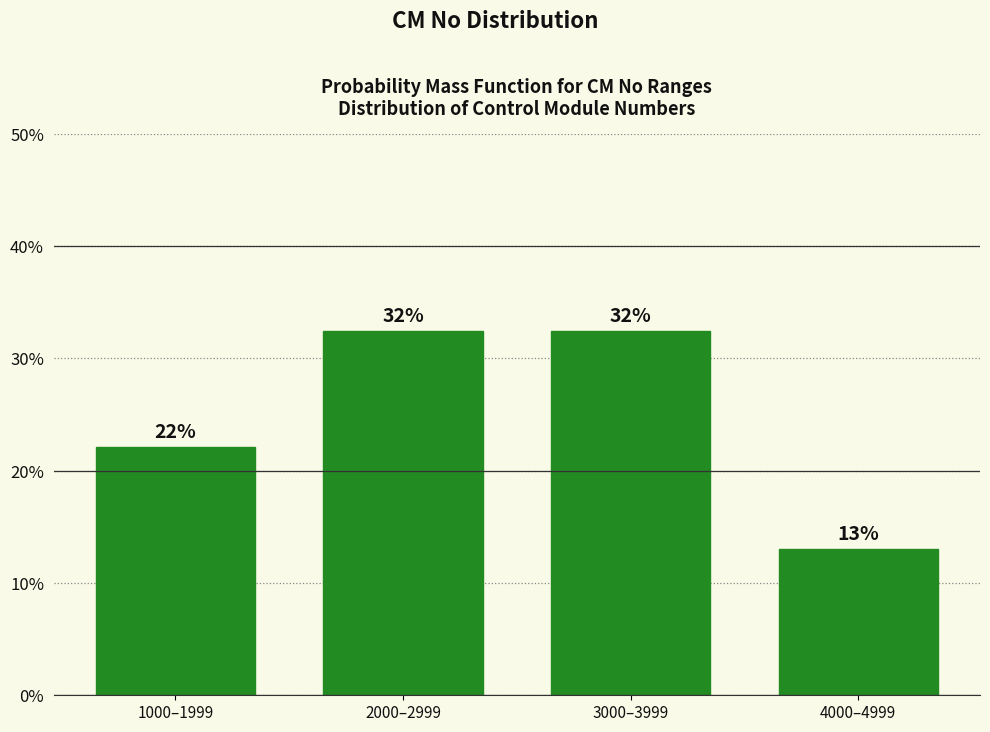

What position from the right is 2000–2999?

3